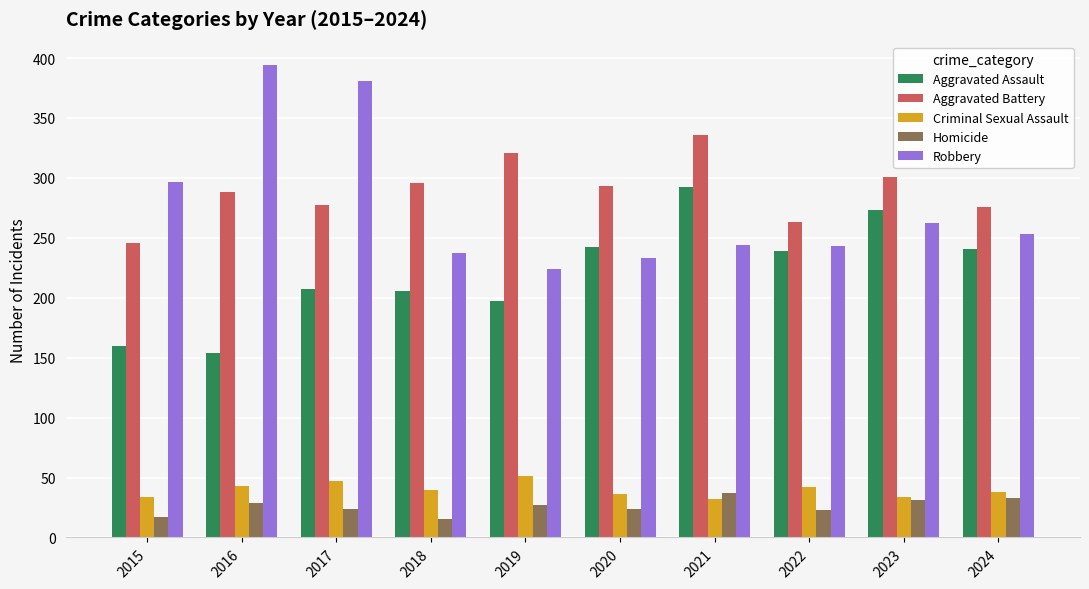

The Aggravated Assault series shows 111 at 2023. True or false?

False